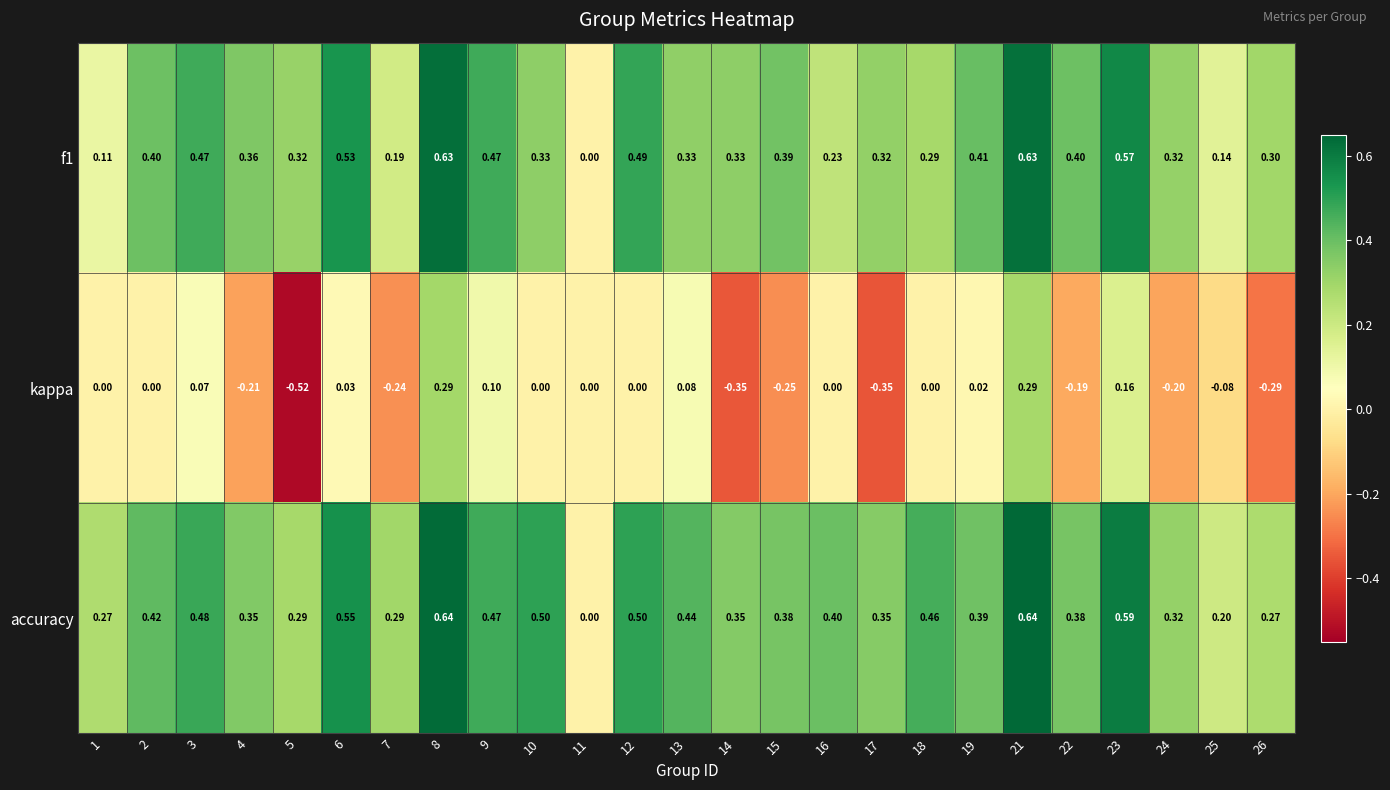

Which series has the widest spread of values?

kappa